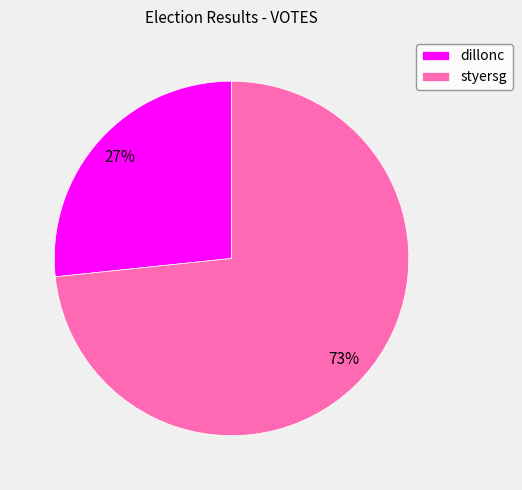

Do styersg and dillonc together represent more than half of the pie?

Yes